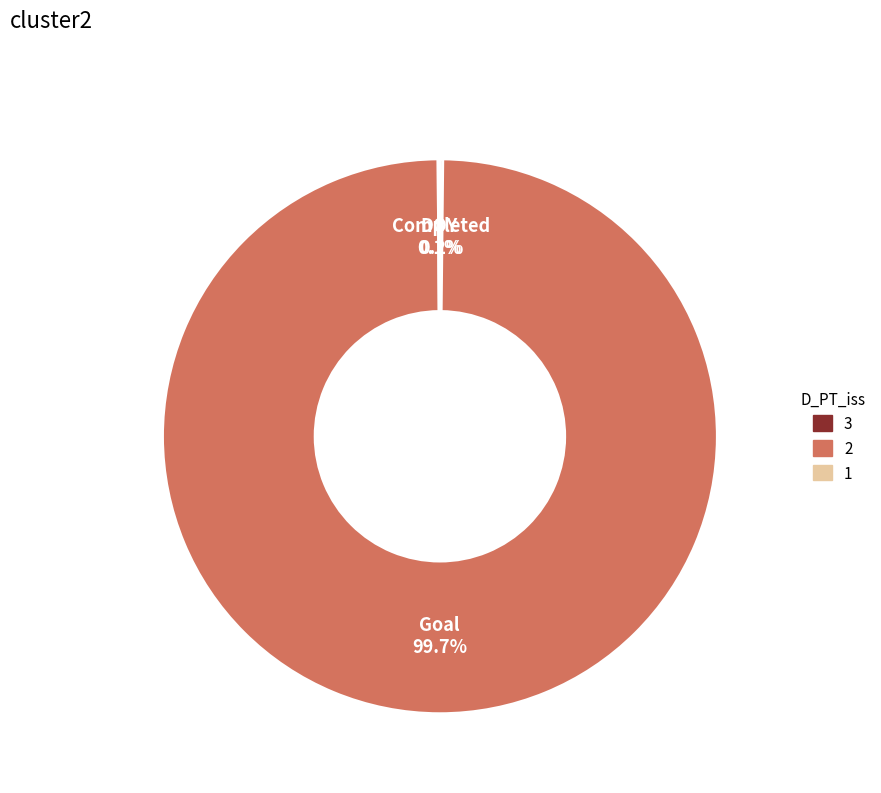

Does any single category account for the majority?

Yes